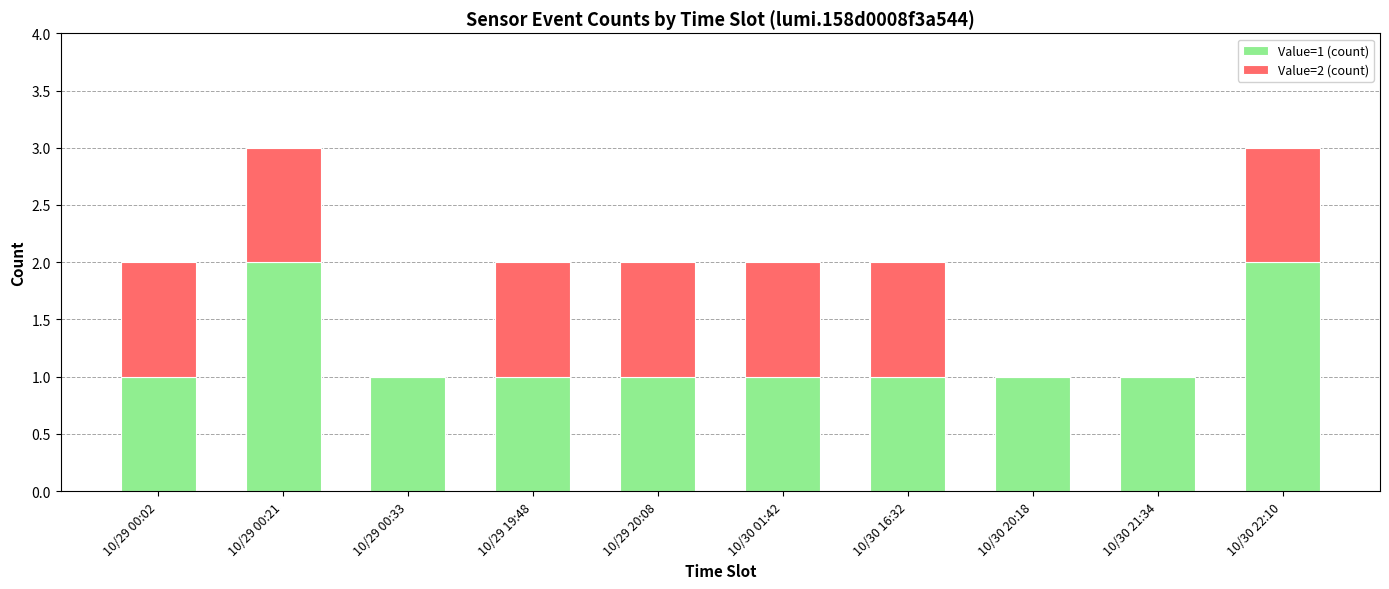

Is it true that Value=1 (count) equals 4 at 10/29 00:21?

False